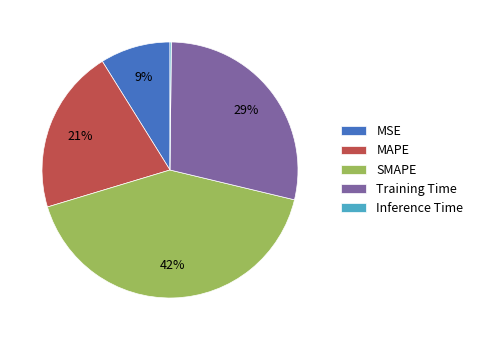

To the nearest percent, what portion does MSE represent?

9%